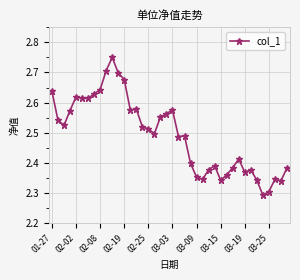

What is the difference between the second highest and minimum values?

0.4